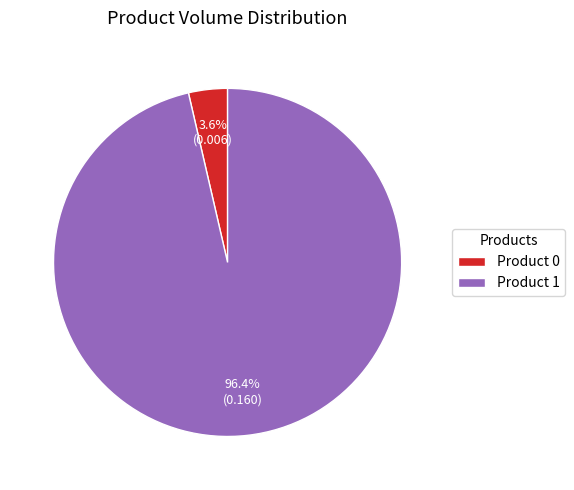

What percentage is the Product 0 slice, to the nearest percent?

4%